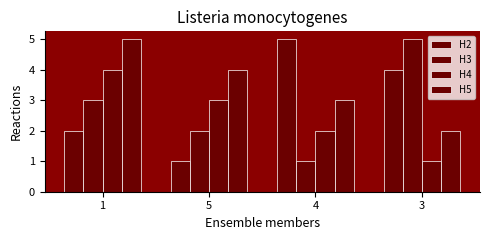

What position from the left is 4?

3